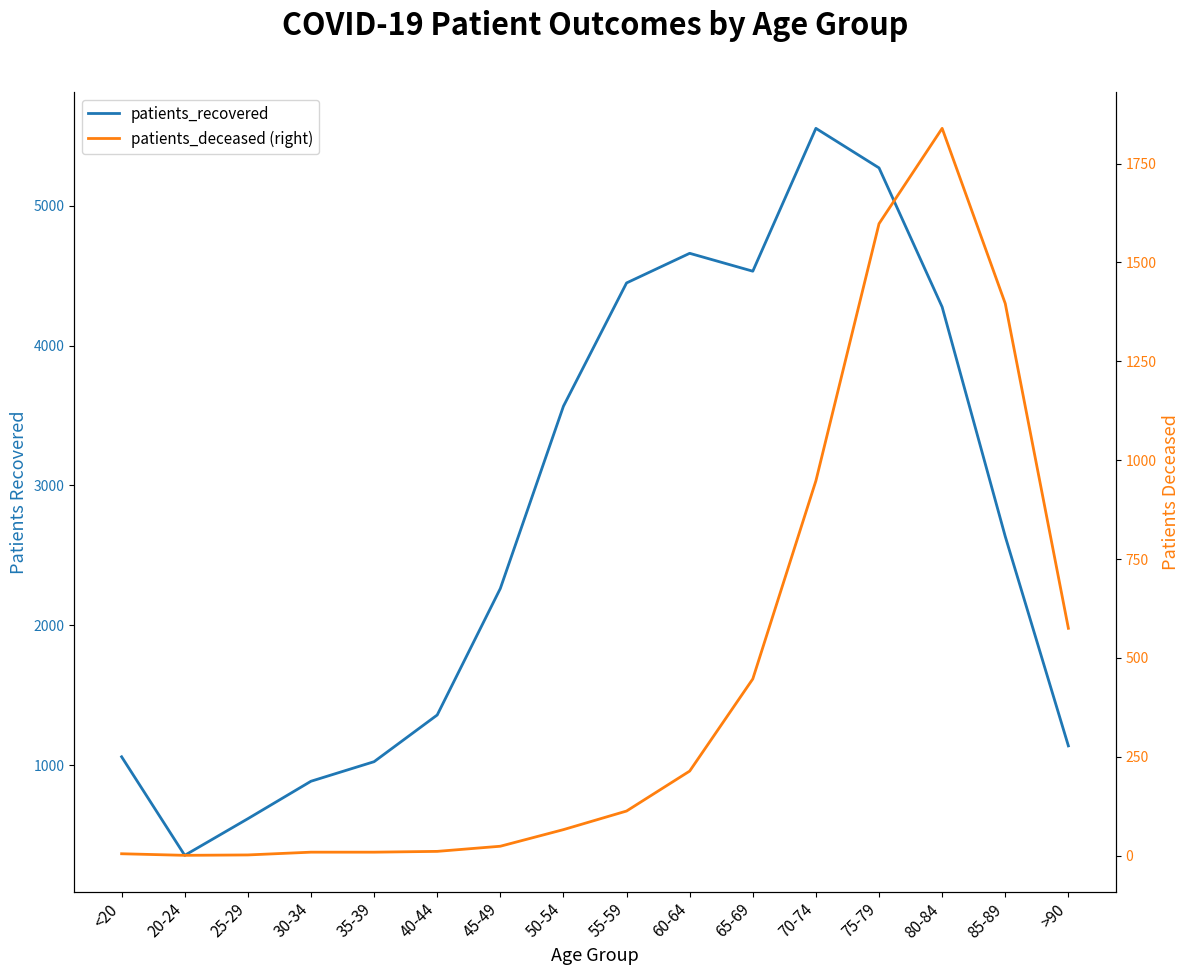

True or false: patients_recovered has a value of 5555 at 70-74.

True